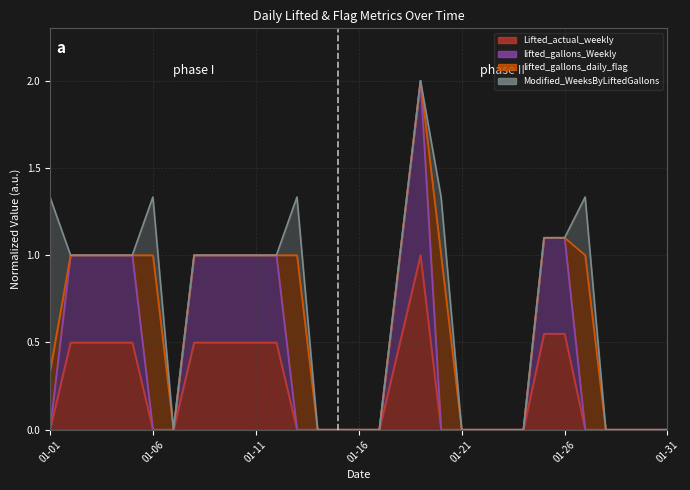

True or false: lifted_gallons_Weekly and Lifted_actual_weekly intersect in this chart.

False